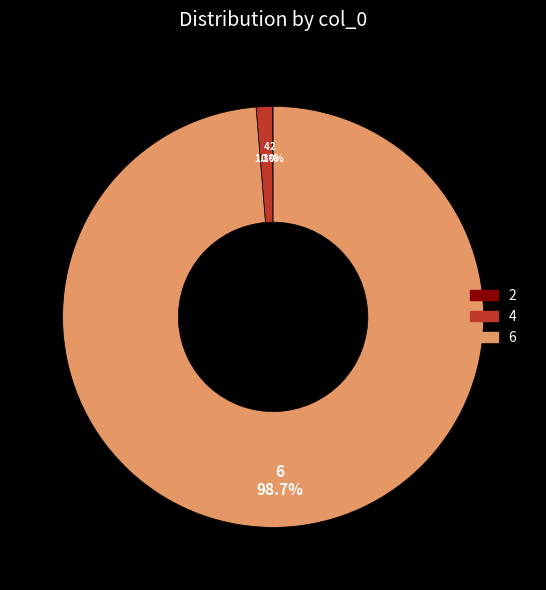

Which slice is the largest?

6